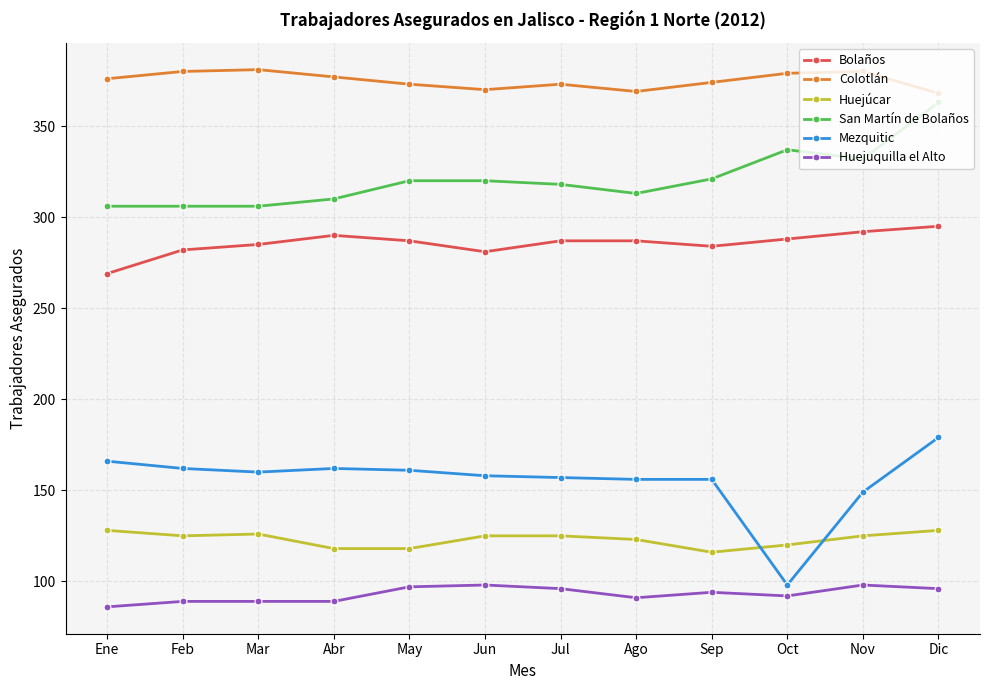

What is the smallest value displayed?

86